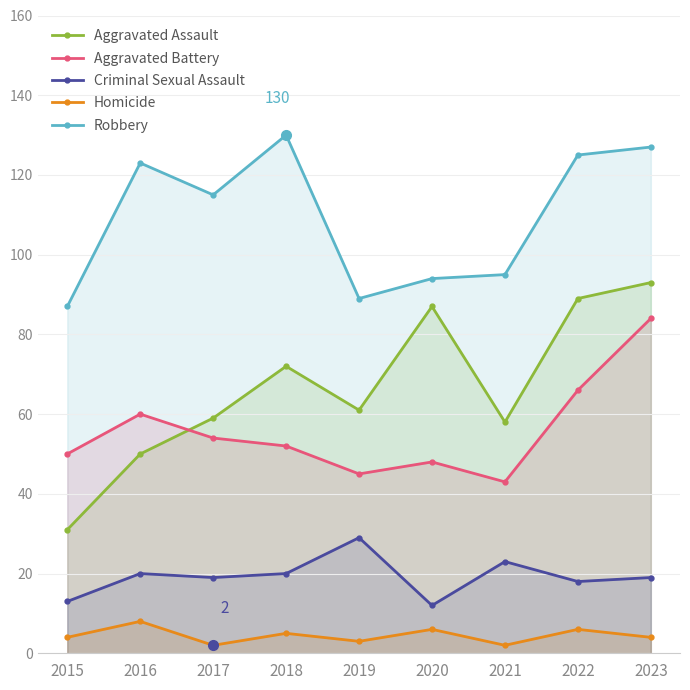

How many lines are shown in the chart?

5